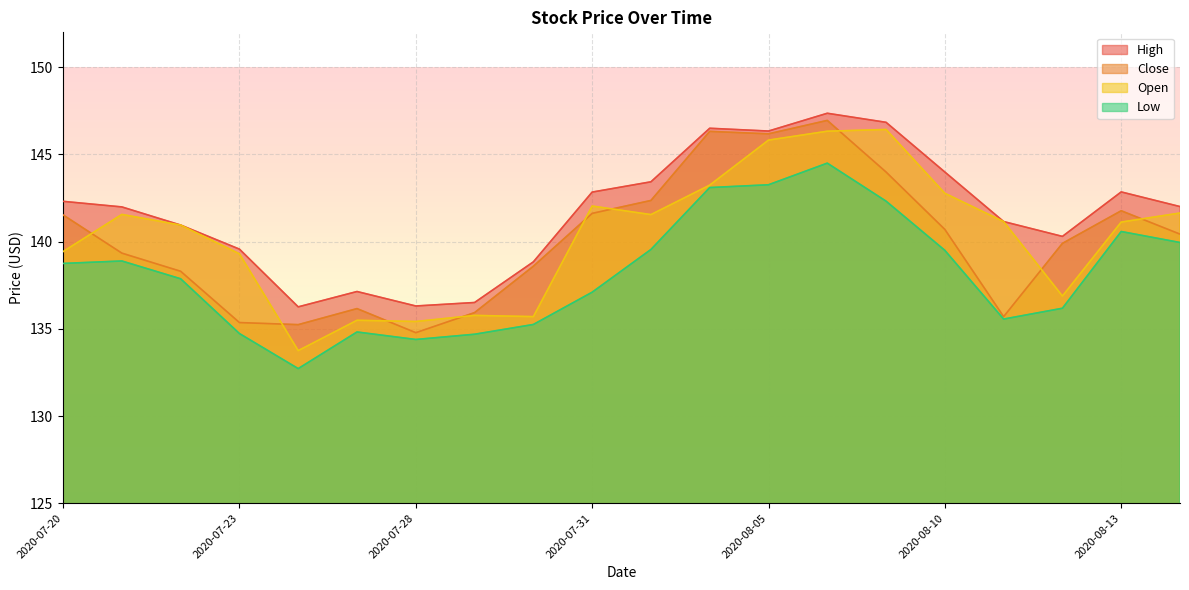

The Low series shows 57.0 at 2020-08-10. True or false?

False